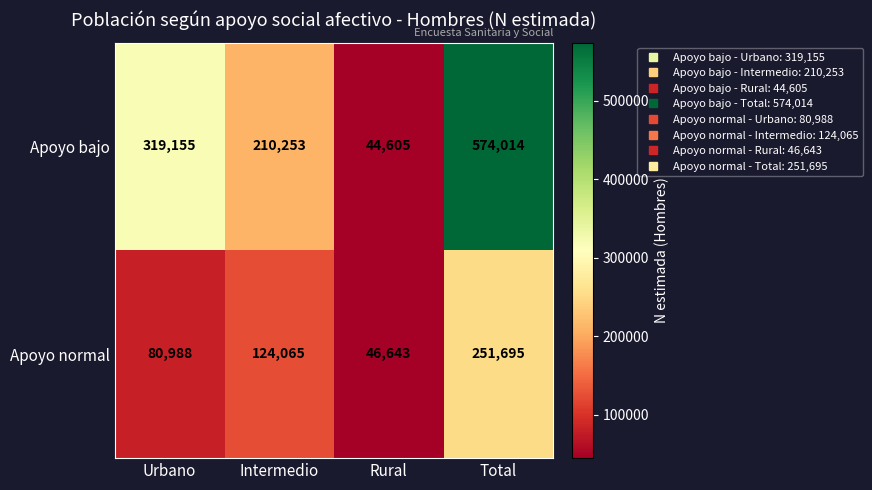

What is the approximate value of Apoyo normal at Urbano, to the nearest 10?

80990